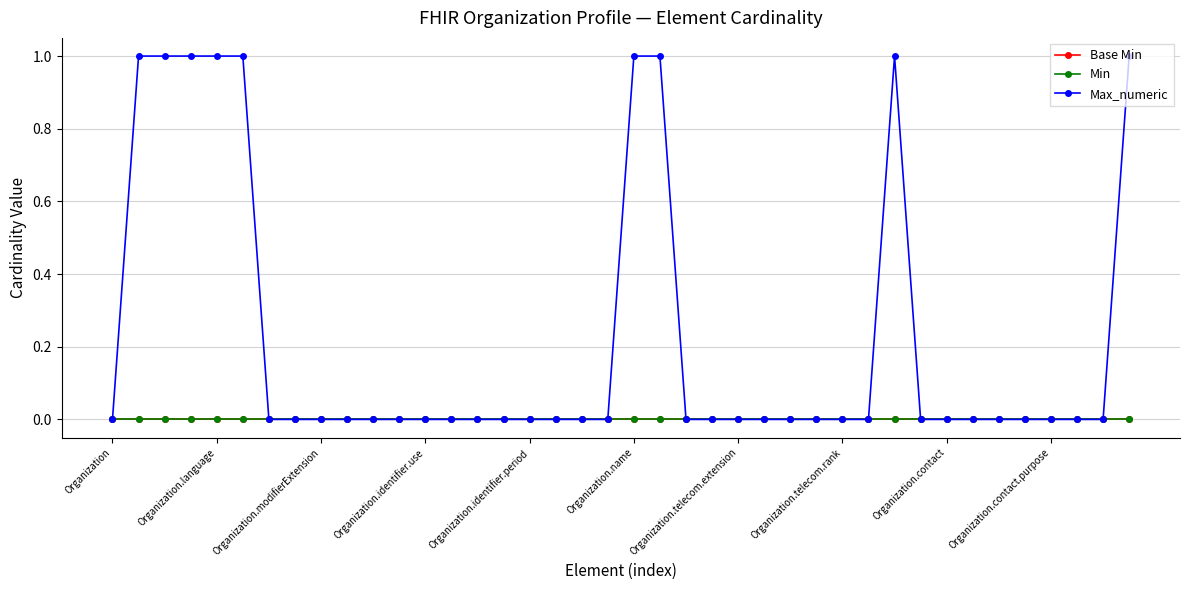

True or false: Max_numeric and Base Min intersect in this chart.

False